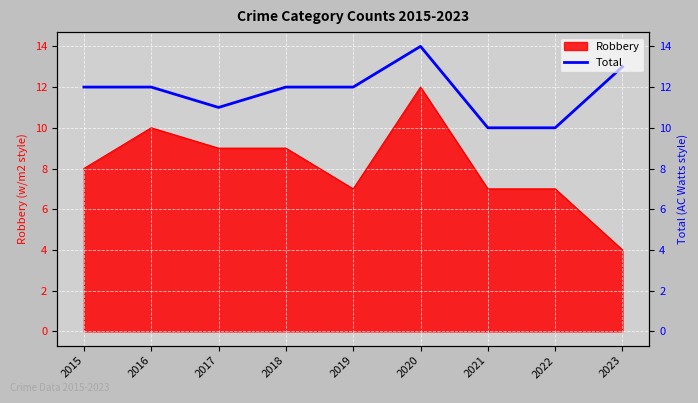

How many values exceed 12?

2